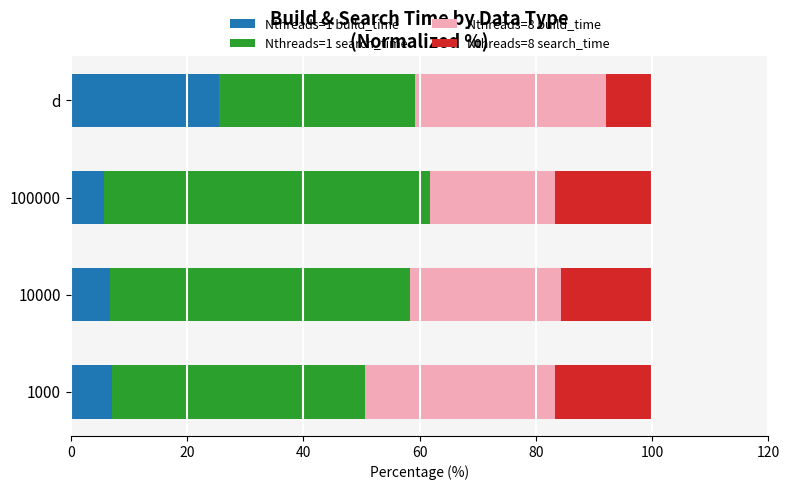

What is the highest value of the Nthreads=1 build_time series?

25.4